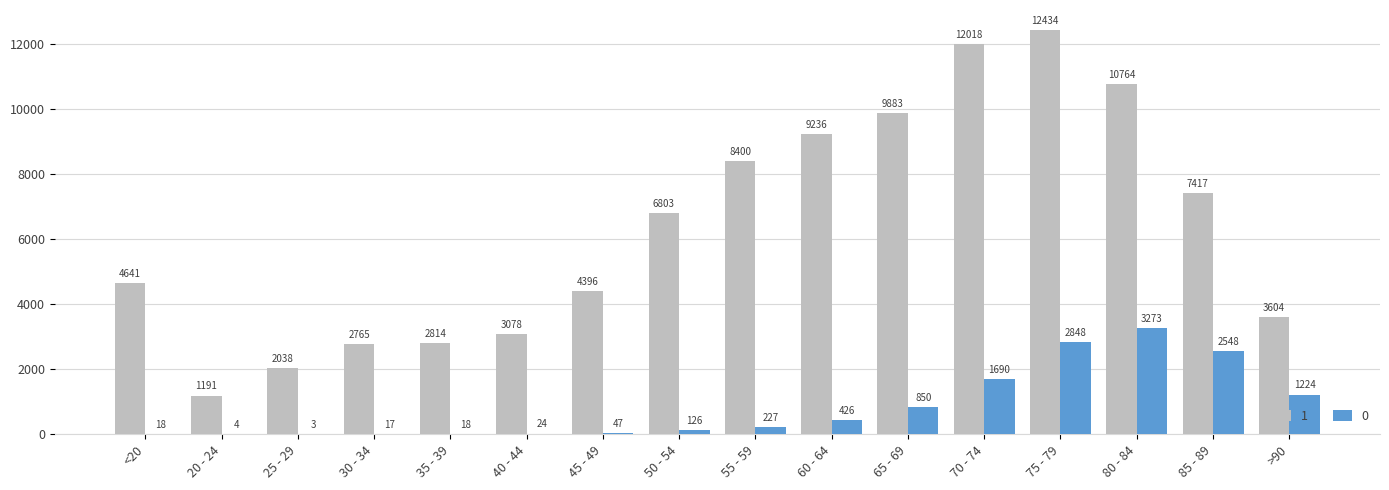

Reading left to right, what are all the values shown in this chart?

1: <20=4641	20 - 24=1191	25 - 29=2038	30 - 34=2765	35 - 39=2814	40 - 44=3078	45 - 49=4396	50 - 54=6803	55 - 59=8400	60 - 64=9236	65 - 69=9883	70 - 74=12018	75 - 79=12434	80 - 84=10764	85 - 89=7417	>90=3604
0: <20=18	20 - 24=4	25 - 29=3	30 - 34=17	35 - 39=18	40 - 44=24	45 - 49=47	50 - 54=126	55 - 59=227	60 - 64=426	65 - 69=850	70 - 74=1690	75 - 79=2848	80 - 84=3273	85 - 89=2548	>90=1224